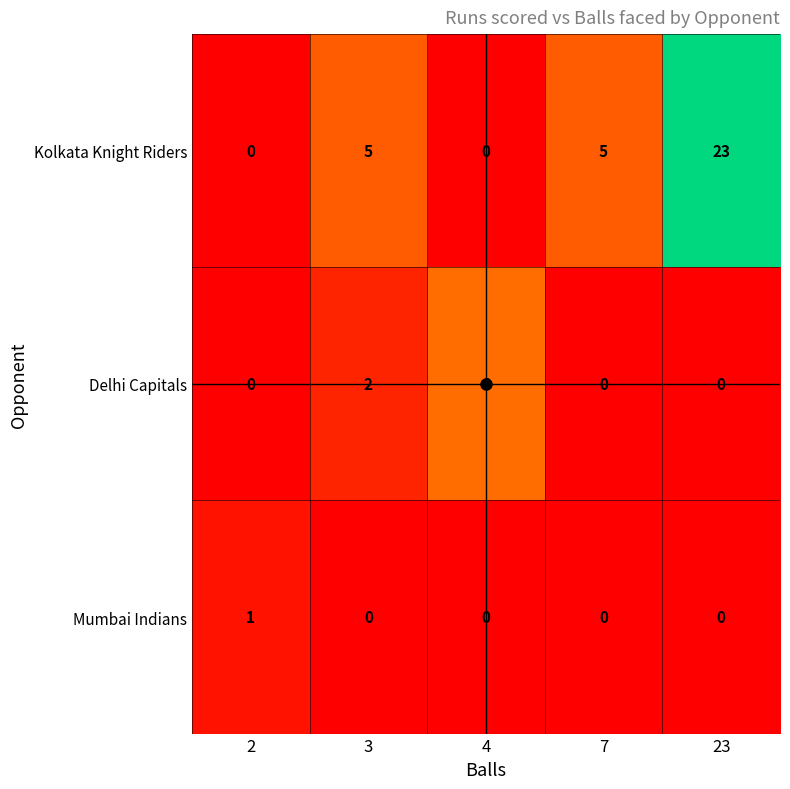

Rank the series by their maximum value, from highest to lowest.

Kolkata Knight Riders, Delhi Capitals, Mumbai Indians